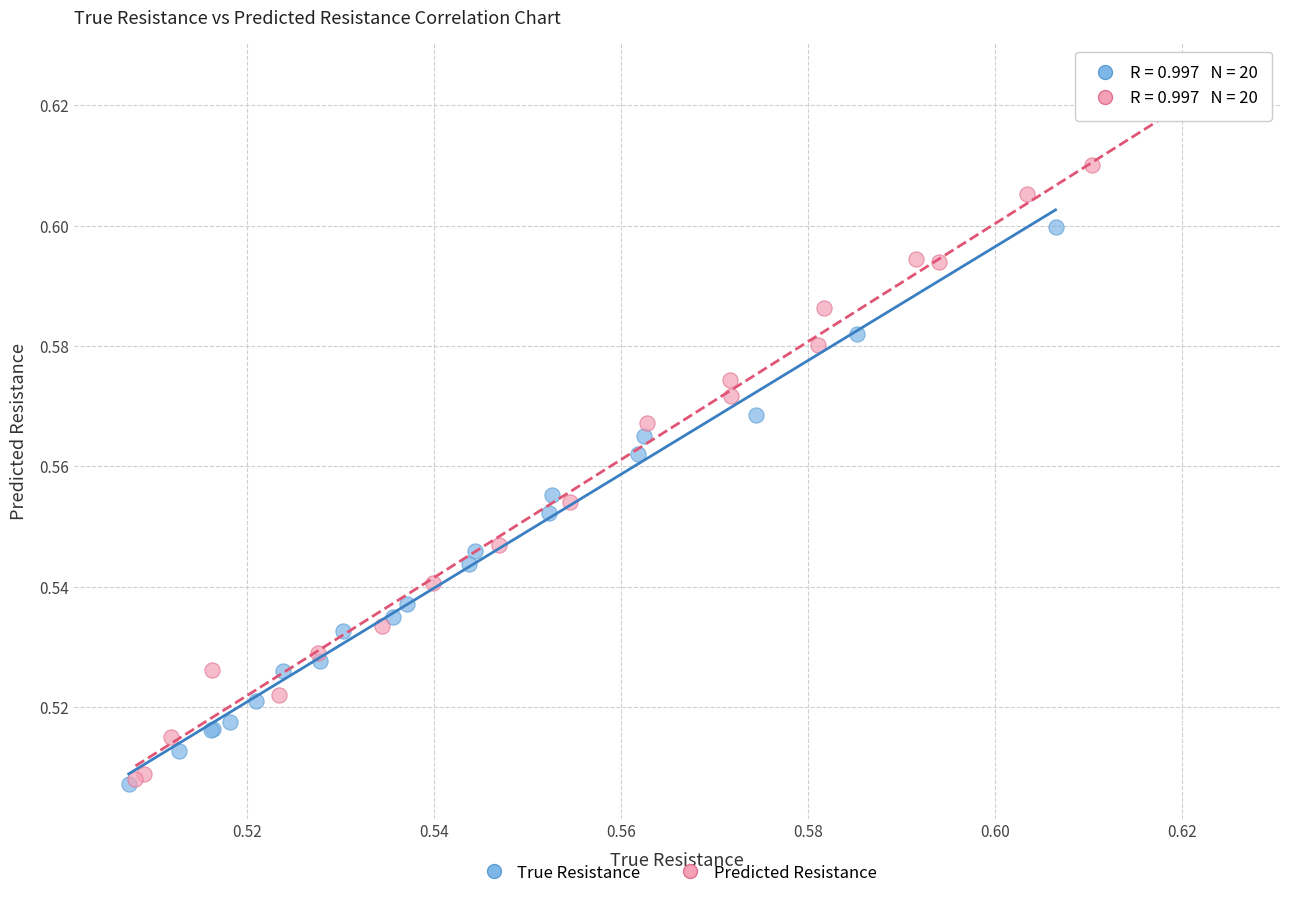

Which series has the largest Y range (max minus min)?

Predicted Resistance